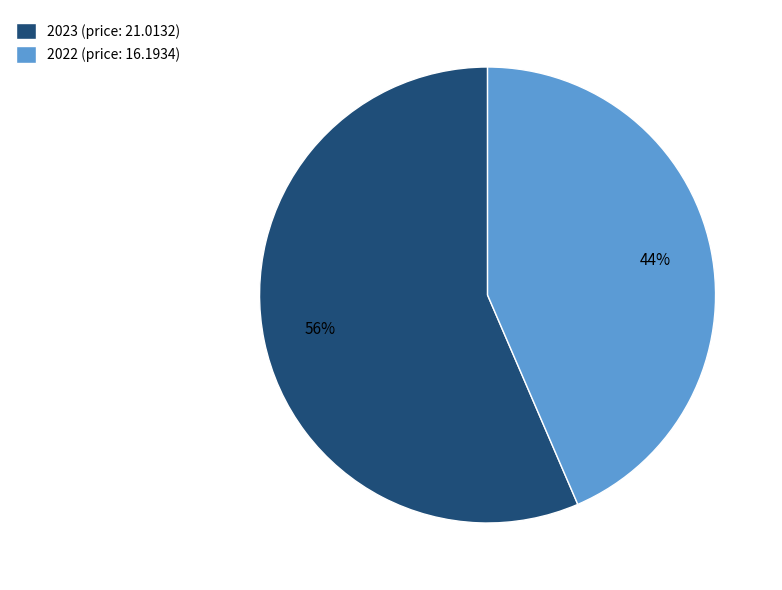

Is it true that 2023 is 45% of the pie?

False